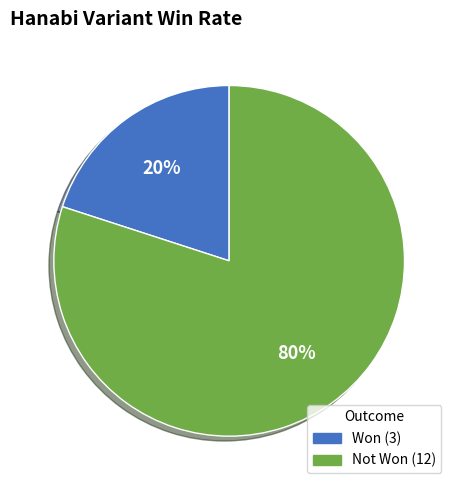

Is there any slice that represents more than half of the pie?

Yes